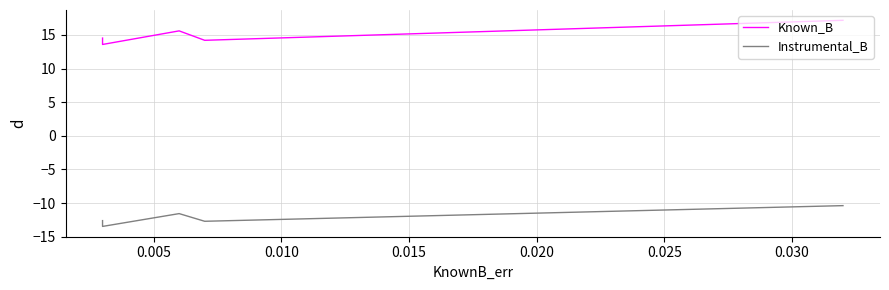

In Instrumental_B, how many points are lower than both neighbors (excluding endpoints)?

2